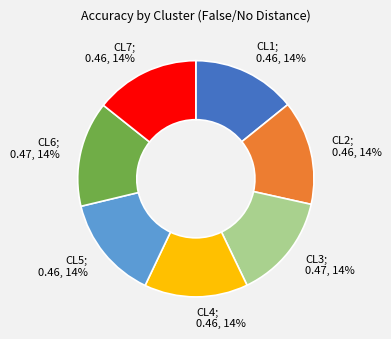

Count the number of slices in the pie.

7